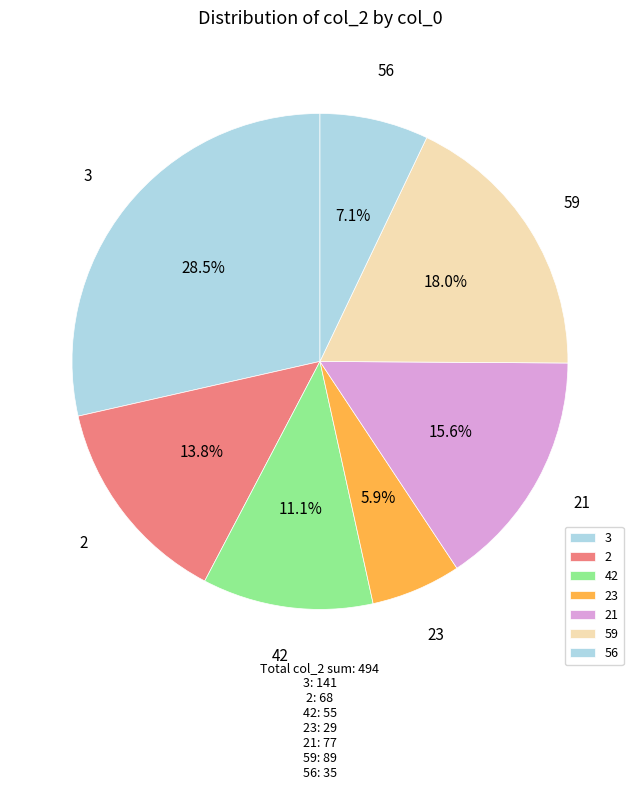

How many segments does this pie chart have?

7